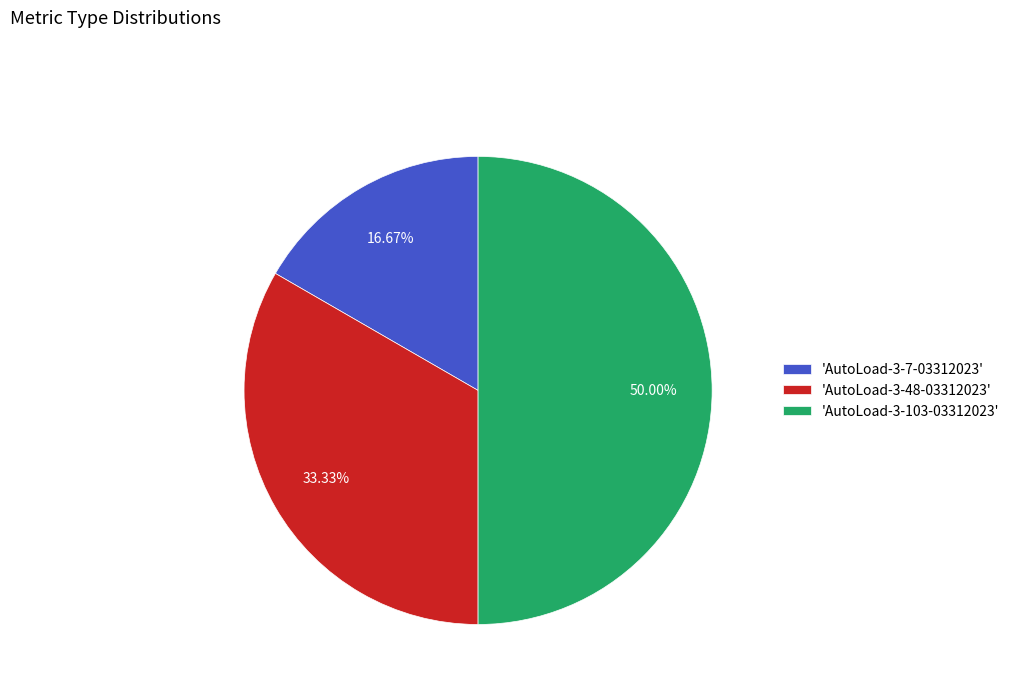

What is the ratio of the value at 'AutoLoad-3-103-03312023' to the value at 'AutoLoad-3-48-03312023'?

1.5